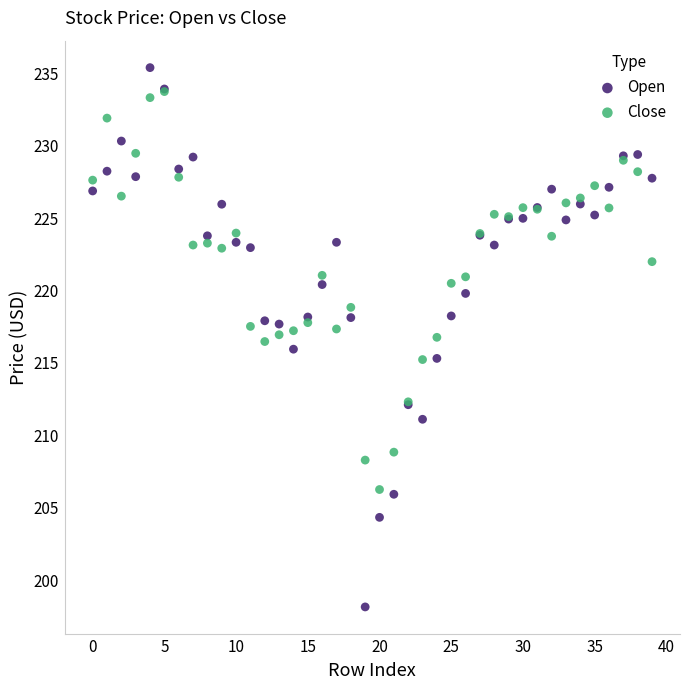

Which series contains the highest Y value?

Open